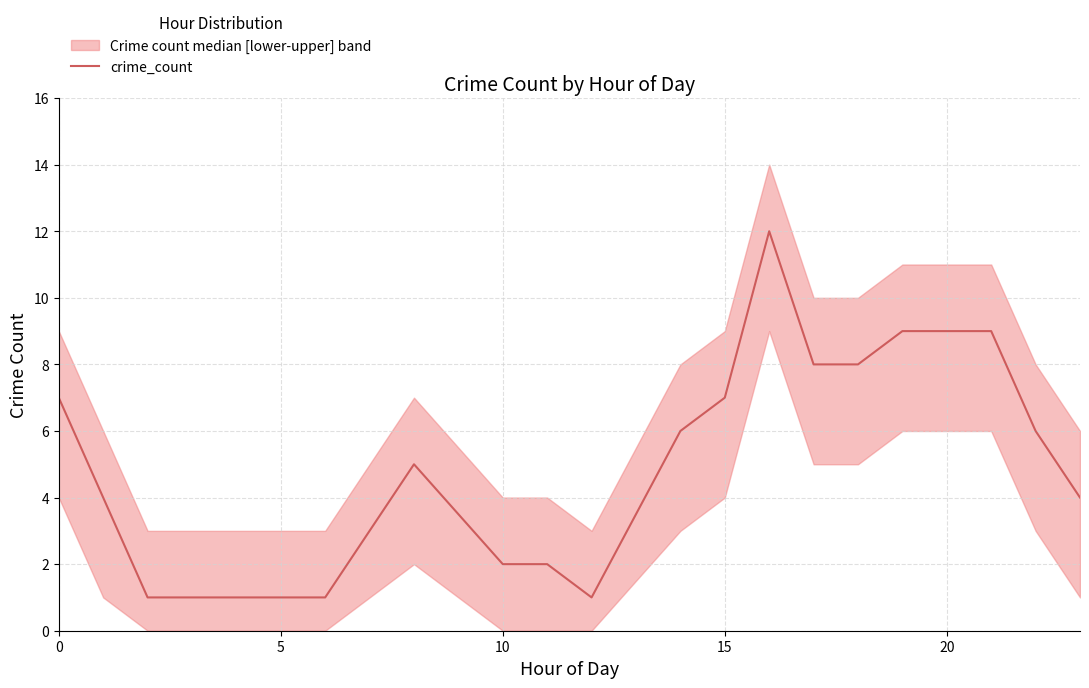

The value of crime_count at 20 is 9. True or false?

True